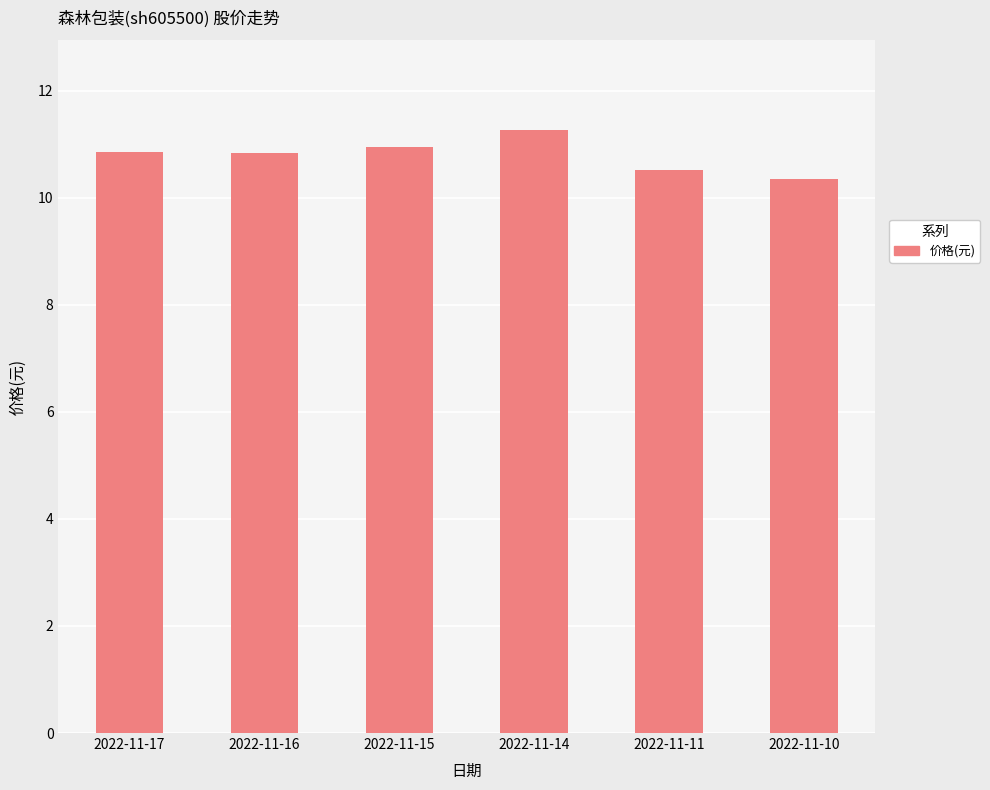

Approximately how many times larger is the value at 2022-11-10 compared to 2022-11-17?

1.0